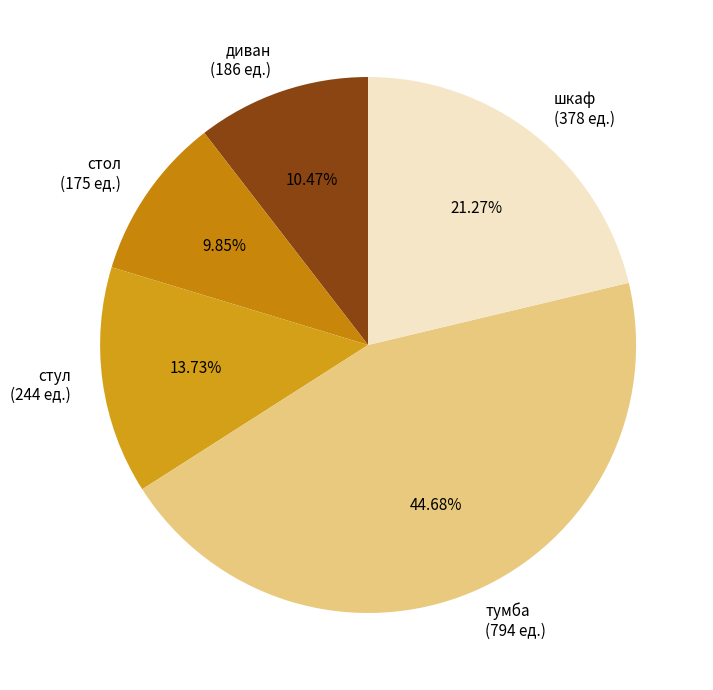

What is the total percentage of шкаф and тумба?

66.0%